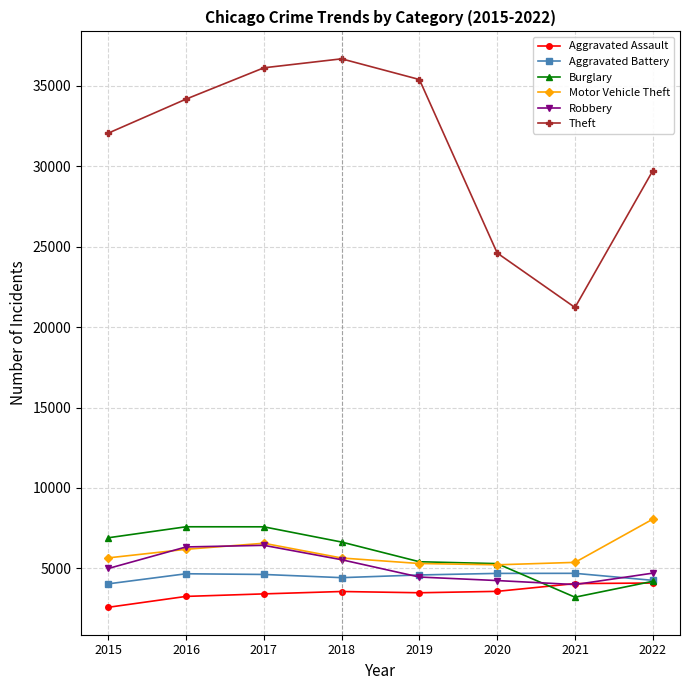

True or false: Theft and Aggravated Assault intersect in this chart.

False